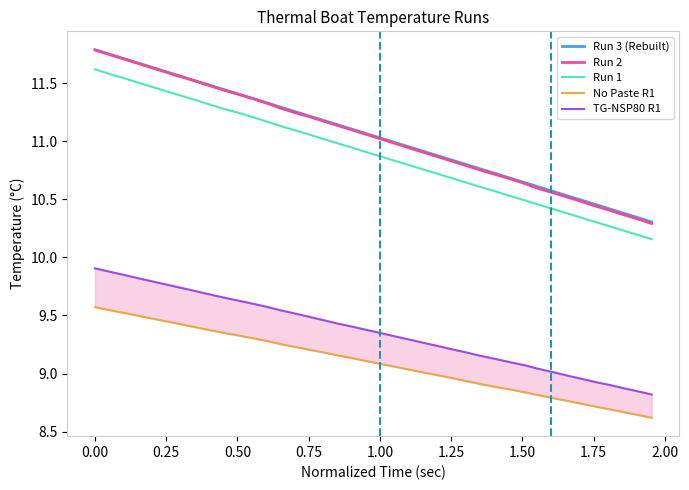

Reading right to left, extract all data points from this chart.

Run 3 (Rebuilt): 10.3	10.3	10.4	10.4	10.5	10.5	10.5	10.6	10.6	10.6	10.7	10.7	10.8	10.8	10.8	10.9	10.9	11.0	11.0	11.0	11.1	11.1	11.1	11.2	11.2	11.3	11.3	11.3	11.4	11.4	11.4	11.5	11.5	11.6	11.6	11.6	11.7	11.7	11.8	11.8
Run 2: 10.3	10.3	10.4	10.4	10.4	10.5	10.5	10.6	10.6	10.6	10.7	10.7	10.8	10.8	10.8	10.9	10.9	10.9	11.0	11.0	11.1	11.1	11.1	11.2	11.2	11.2	11.3	11.3	11.4	11.4	11.4	11.5	11.5	11.6	11.6	11.6	11.7	11.7	11.7	11.8
Run 1: 10.2	10.2	10.2	10.3	10.3	10.3	10.4	10.4	10.5	10.5	10.5	10.6	10.6	10.6	10.7	10.7	10.8	10.8	10.8	10.9	10.9	10.9	11.0	11.0	11.1	11.1	11.1	11.2	11.2	11.2	11.3	11.3	11.4	11.4	11.4	11.5	11.5	11.5	11.6	11.6
No Paste R1: 8.6	8.6	8.7	8.7	8.7	8.7	8.8	8.8	8.8	8.8	8.9	8.9	8.9	8.9	9.0	9.0	9.0	9.0	9.1	9.1	9.1	9.1	9.2	9.2	9.2	9.2	9.3	9.3	9.3	9.3	9.4	9.4	9.4	9.4	9.4	9.5	9.5	9.5	9.5	9.6
TG-NSP80 R1: 8.8	8.8	8.9	8.9	8.9	9.0	9.0	9.0	9.0	9.1	9.1	9.1	9.2	9.2	9.2	9.2	9.3	9.3	9.3	9.3	9.4	9.4	9.4	9.5	9.5	9.5	9.5	9.6	9.6	9.6	9.7	9.7	9.7	9.7	9.8	9.8	9.8	9.8	9.9	9.9